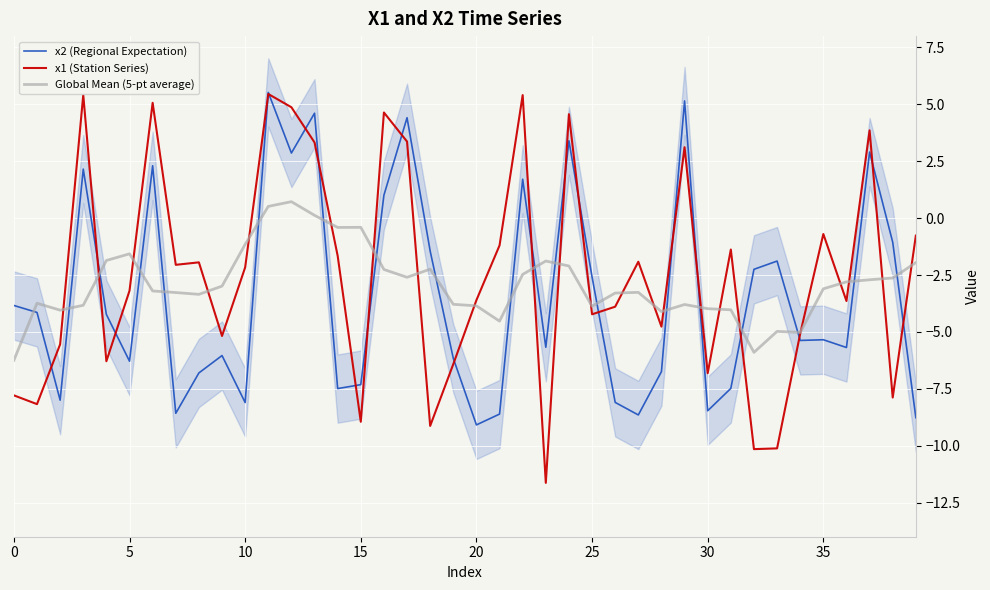

Rank the series by their average value, from lowest to highest.

x2 (Regional Expectation), Global Mean (5-pt average), x1 (Station Series)